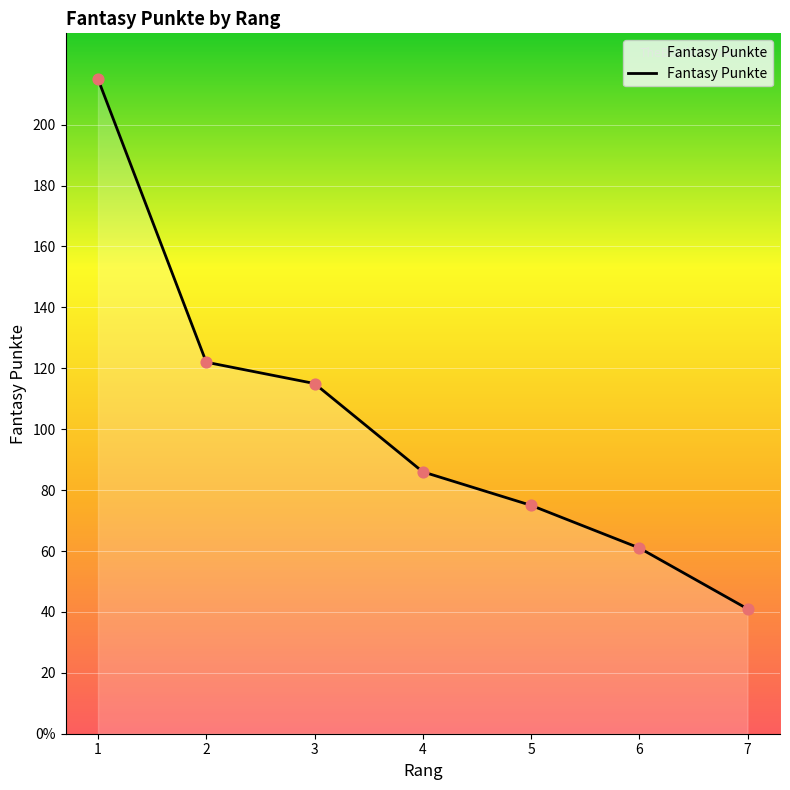

Does the chart have visible grid lines?

Yes